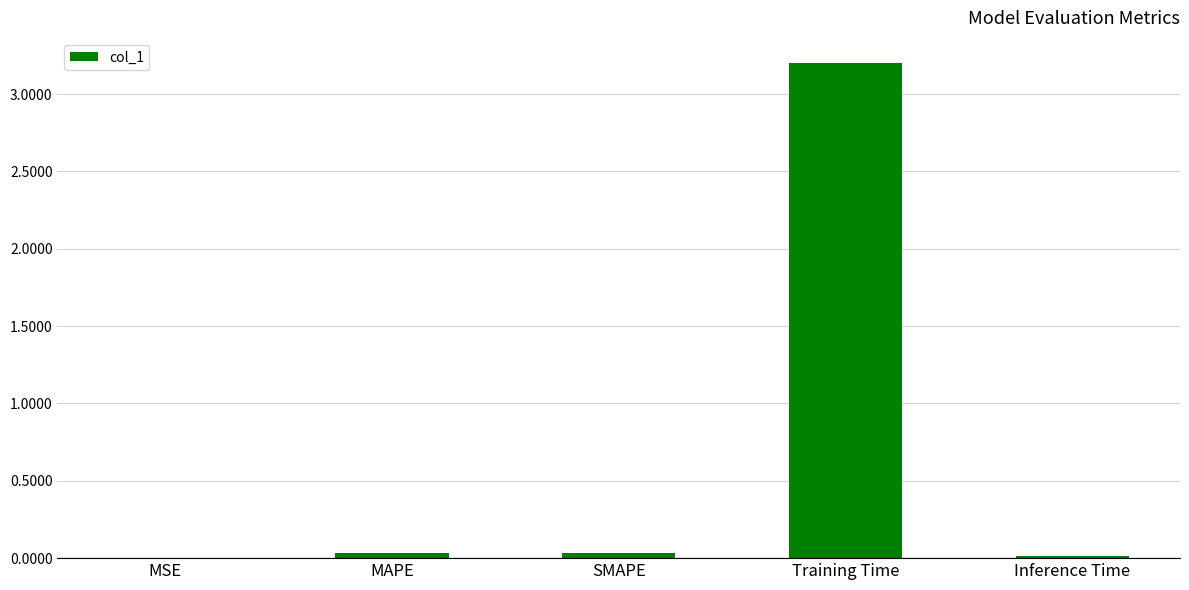

What is the maximum value shown in the chart?

3.2